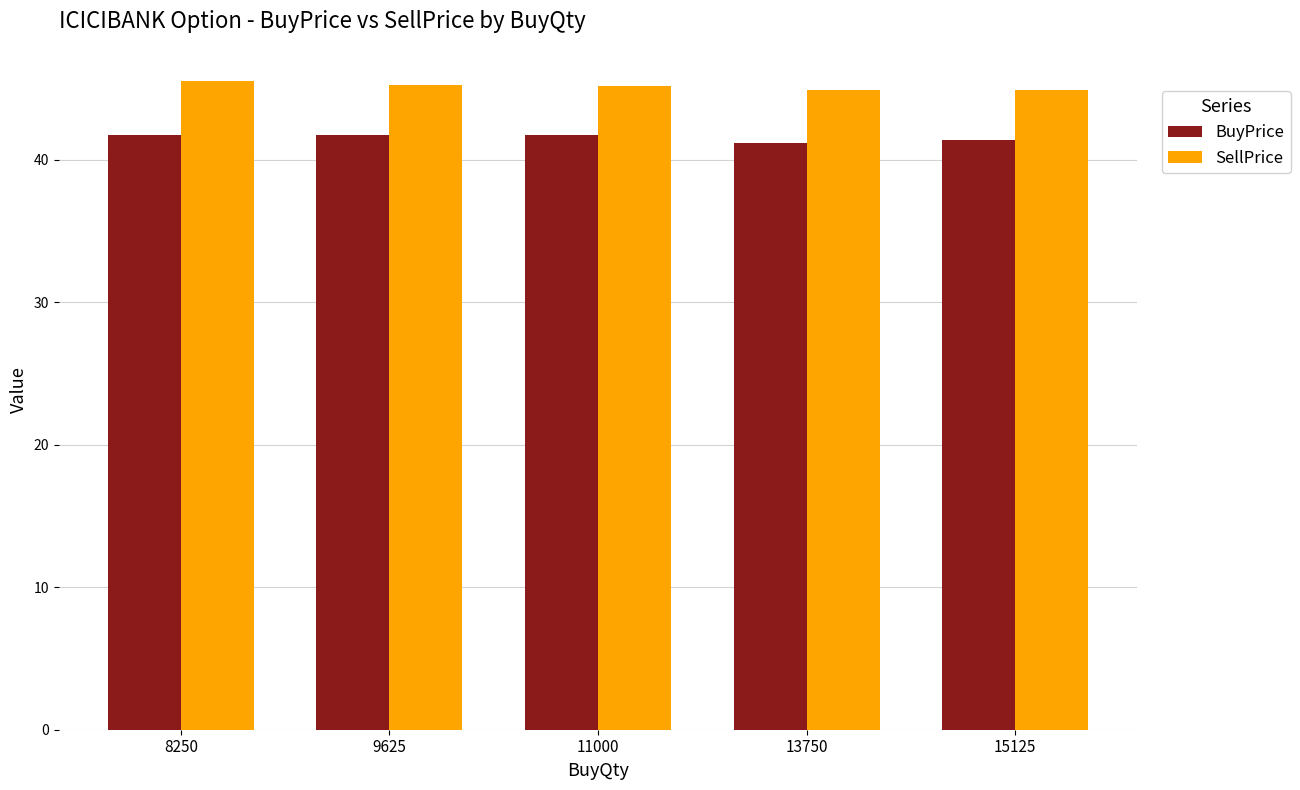

What is the maximum value shown in the chart?

45.5